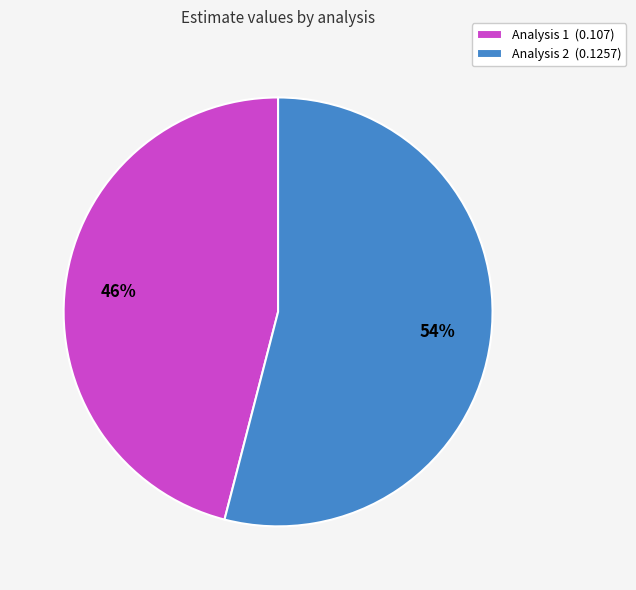

Which category has the biggest portion of the pie?

Analysis 2 (0.1257)